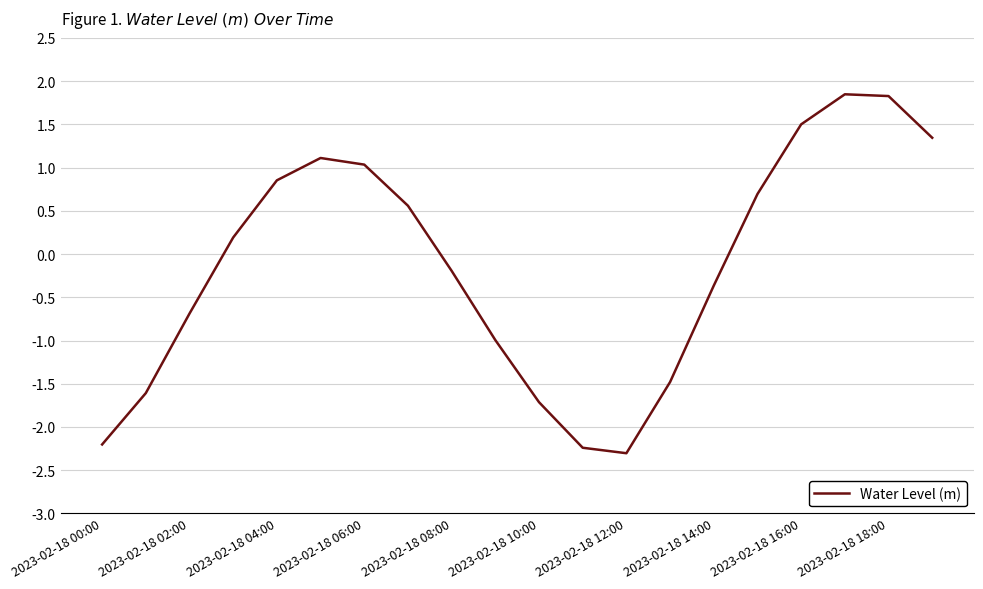

What is the difference between the maximum and minimum values?

4.2